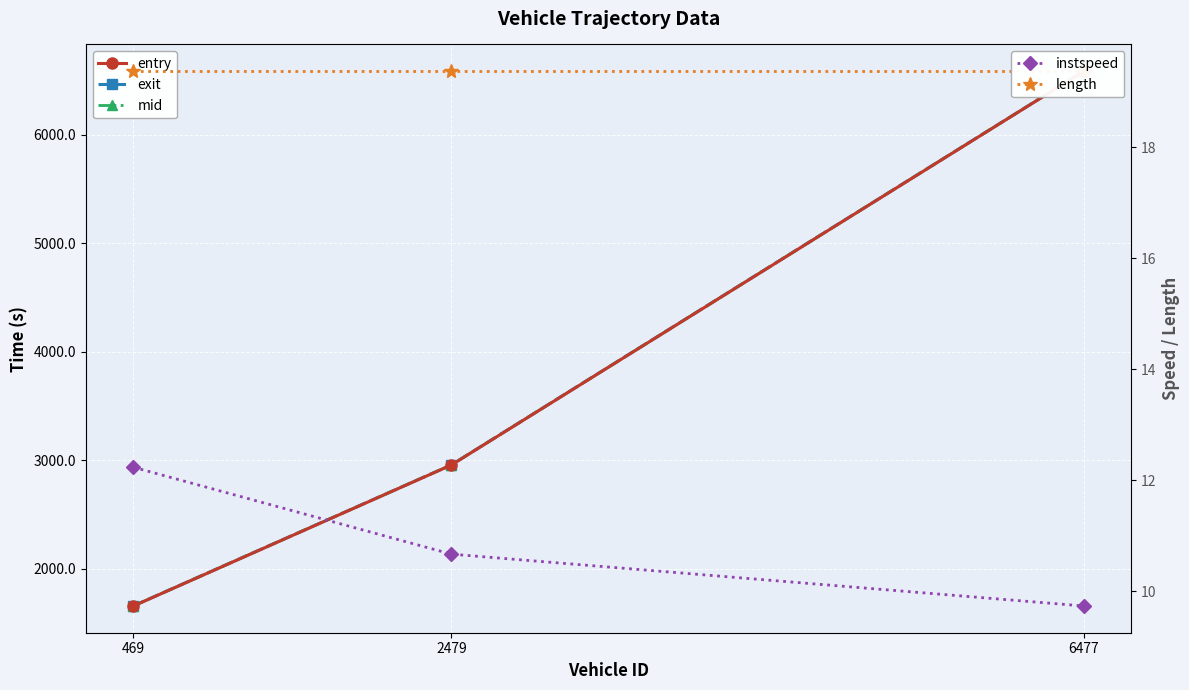

Reading right to left, what are all the values shown in this chart?

entry: 6477=6583.5	2479=2956.4	469=1657.5
exit: 6477=6585.1	2479=2957.8	469=1658.8
mid: 6477=6584.4	2479=2957.2	469=1658.2
instspeed: 6477=9.7	2479=10.7	469=12.2
length: 6477=19.4	2479=19.4	469=19.4